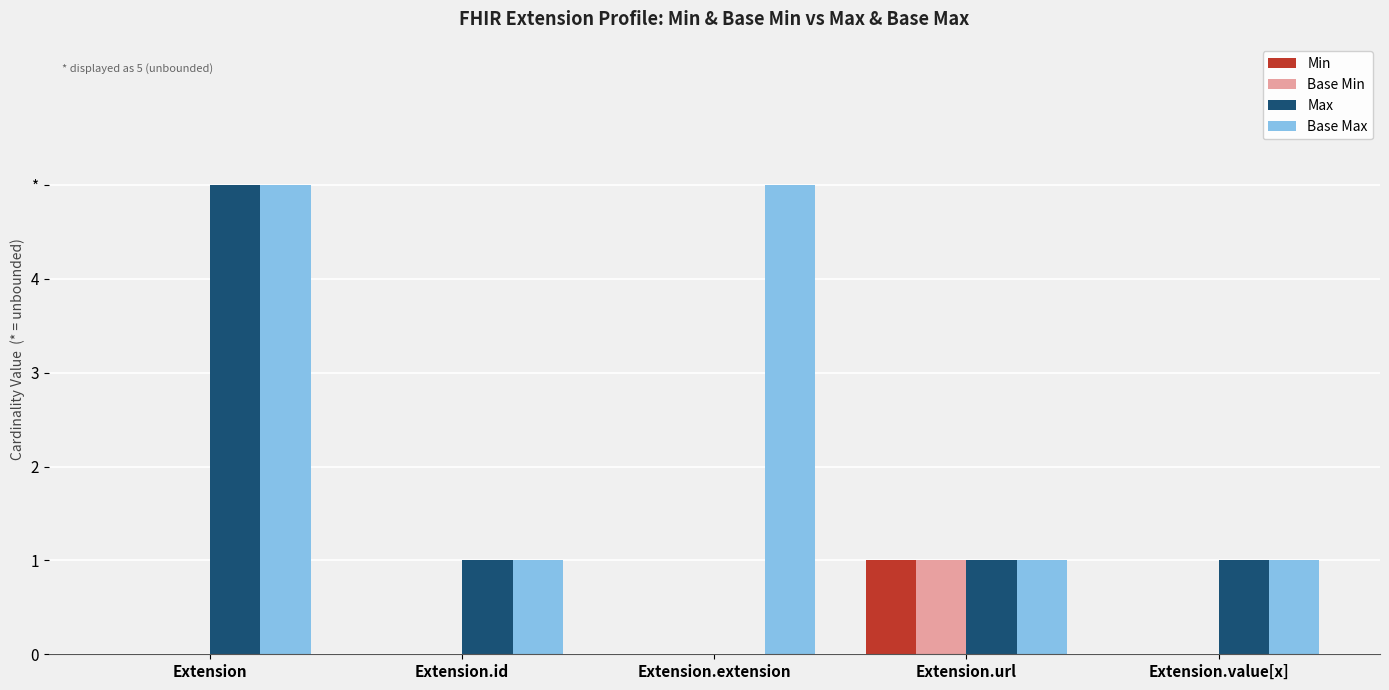

What are all the series names shown in the legend?

Min, Base Min, Max, Base Max